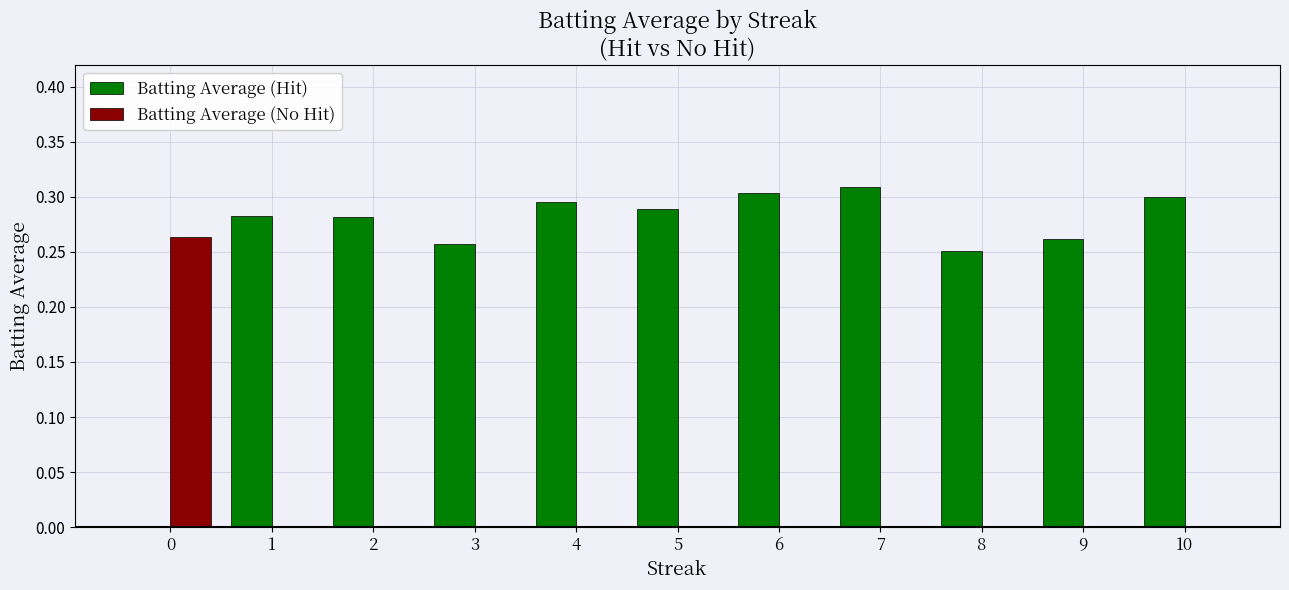

Count the number of data series in this chart.

2